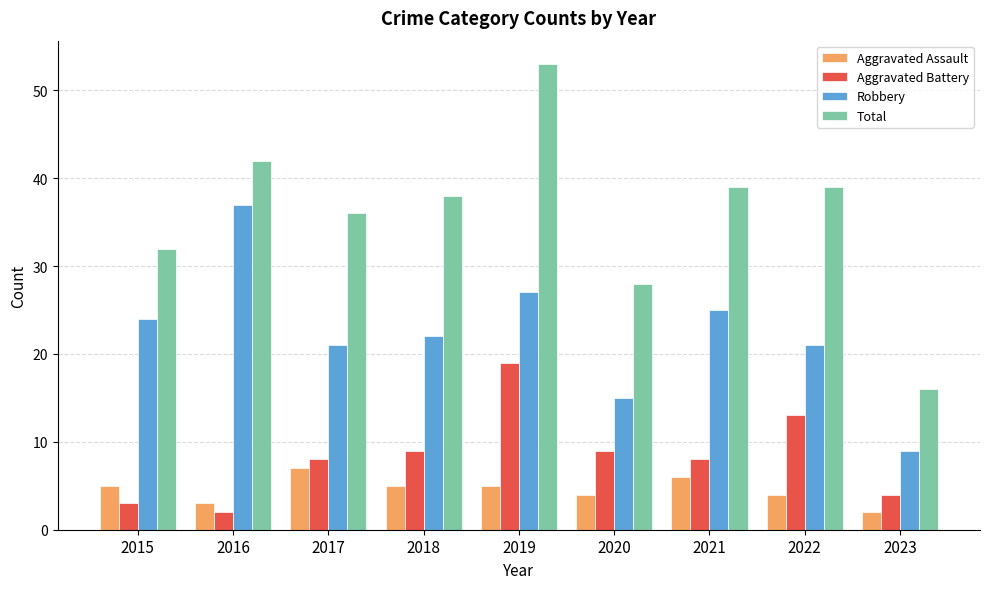

Reading left to right, extract all data points from this chart.

Aggravated Assault: 2015=5	2016=3	2017=7	2018=5	2019=5	2020=4	2021=6	2022=4	2023=2
Aggravated Battery: 2015=3	2016=2	2017=8	2018=9	2019=19	2020=9	2021=8	2022=13	2023=4
Robbery: 2015=24	2016=37	2017=21	2018=22	2019=27	2020=15	2021=25	2022=21	2023=9
Total: 2015=32	2016=42	2017=36	2018=38	2019=53	2020=28	2021=39	2022=39	2023=16